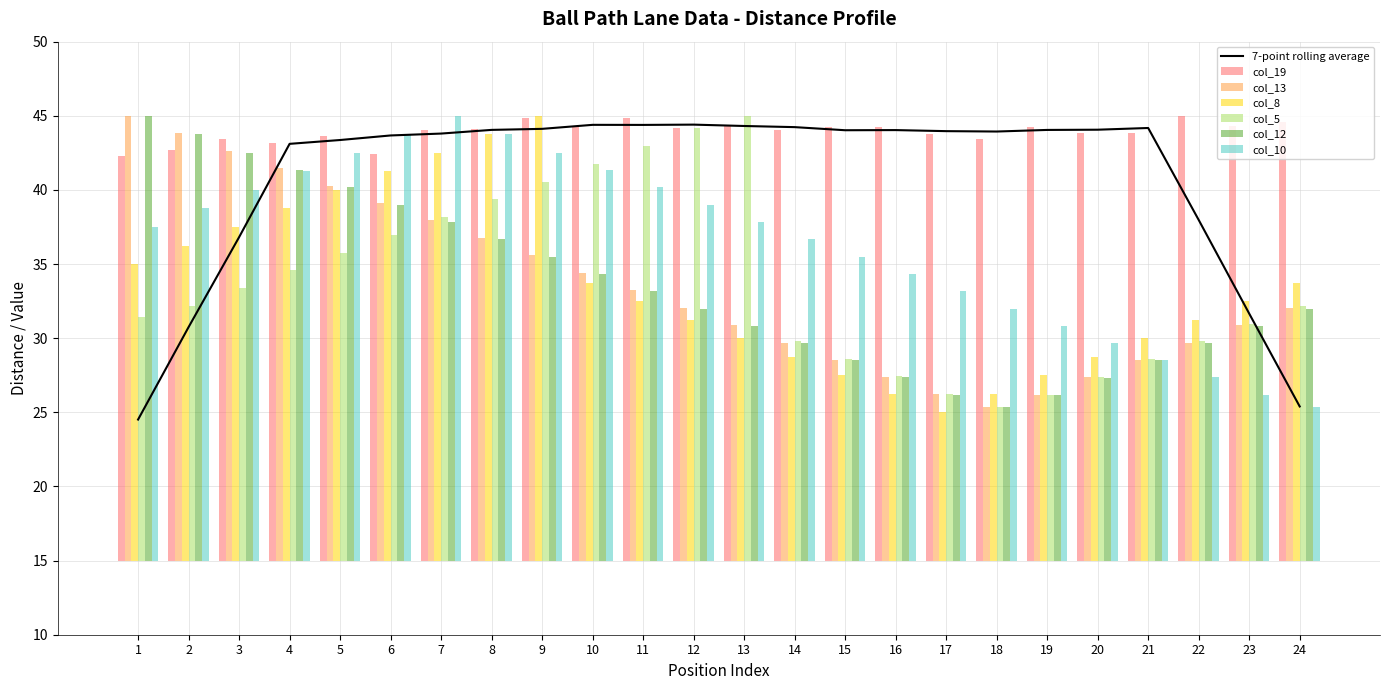

Where does the col_10 series first go above 22?

1